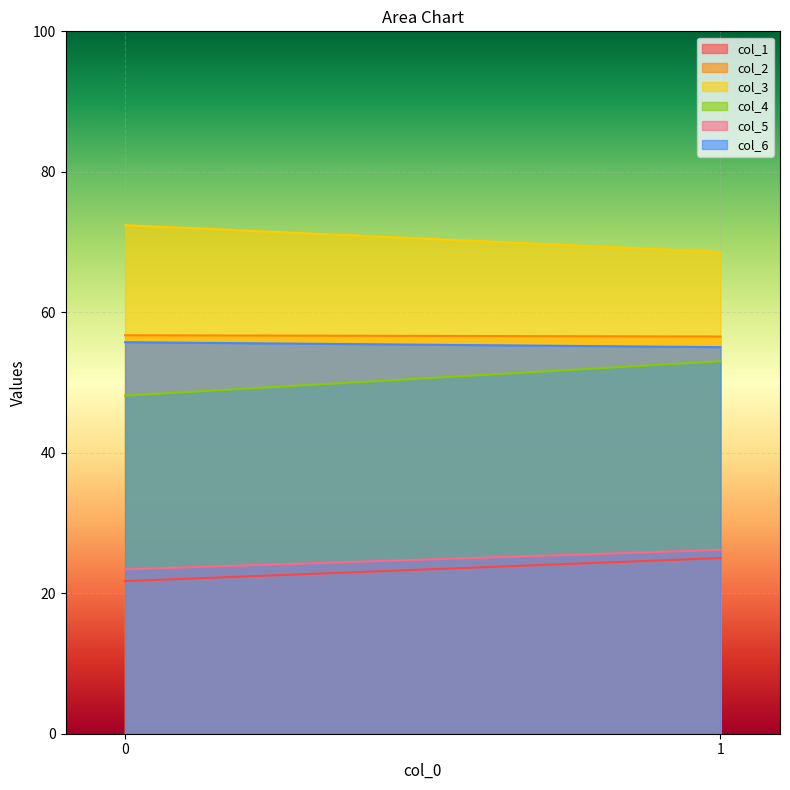

What is the average value of the col_4 series?

50.6